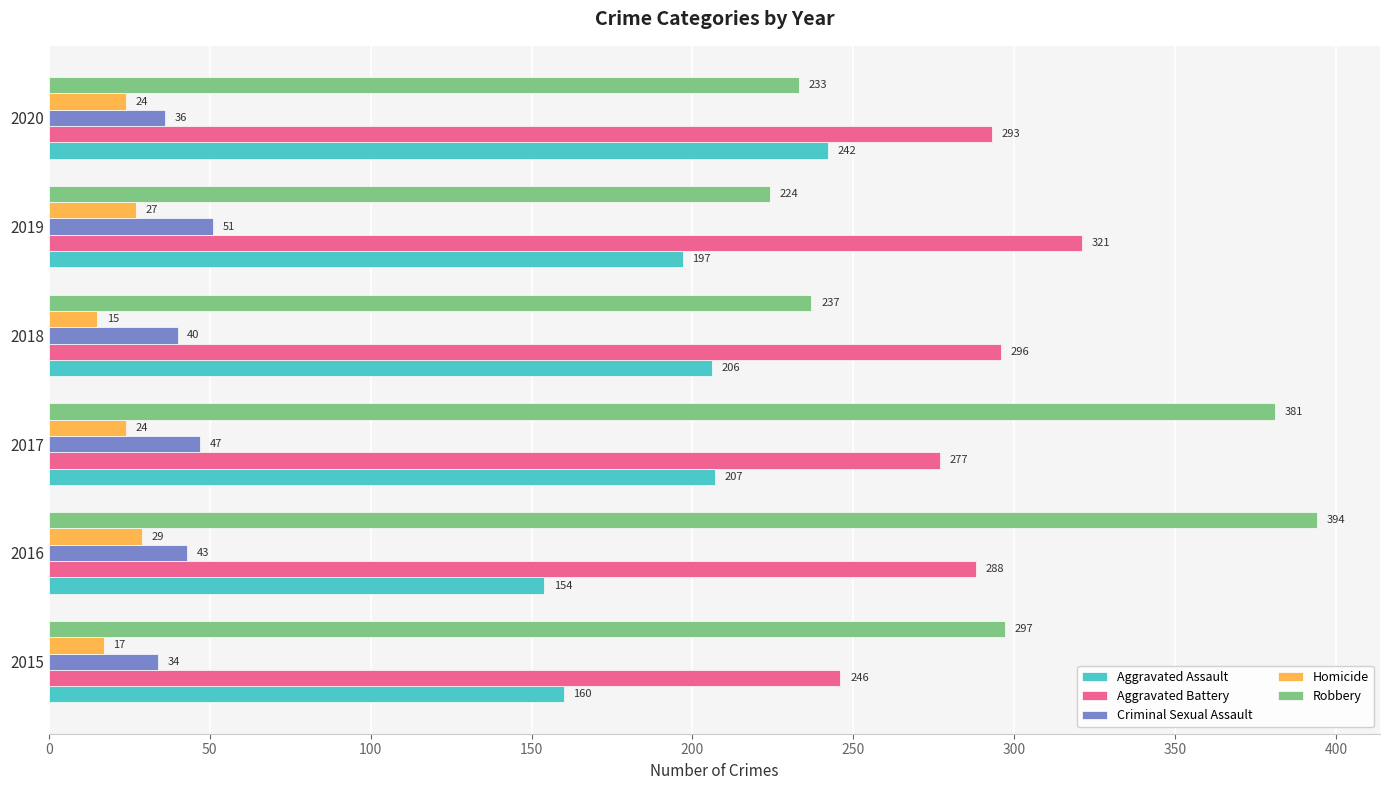

What are all the series names shown in the legend?

Aggravated Assault, Aggravated Battery, Criminal Sexual Assault, Homicide, Robbery